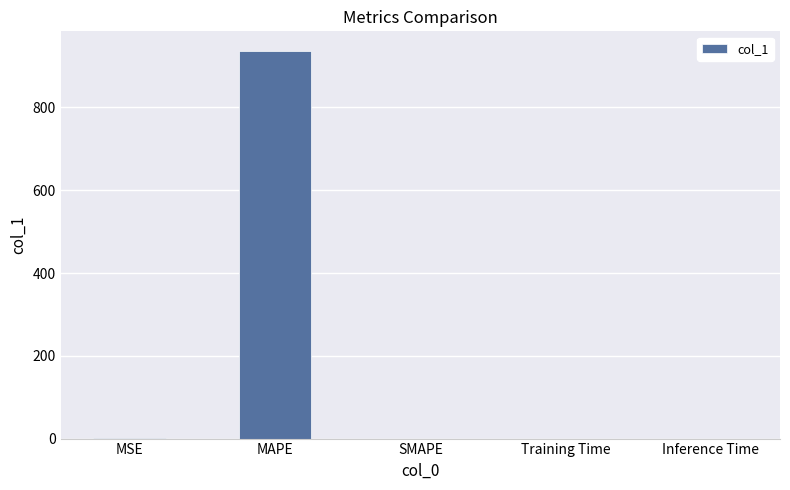

What is the maximum value shown in the chart?

937.0